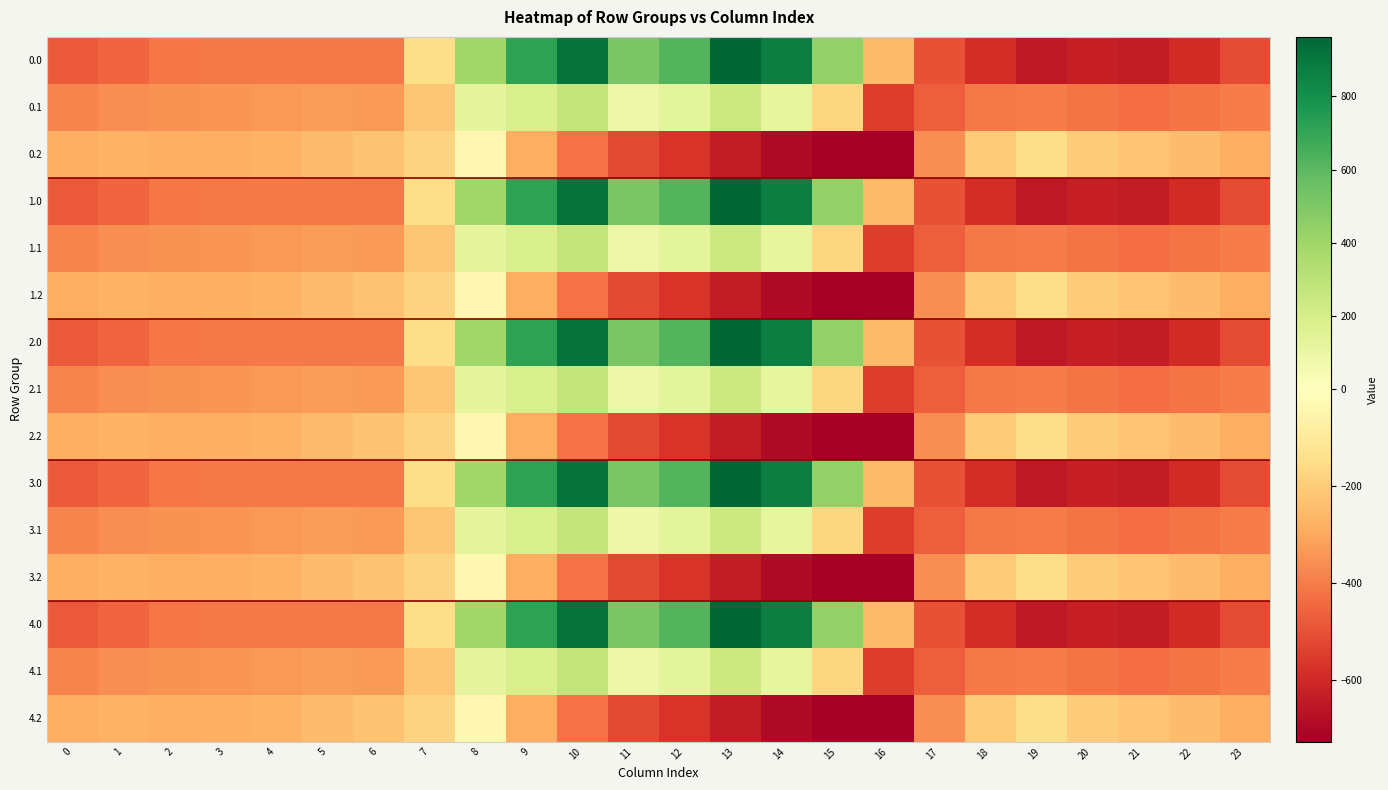

Reading right to left, transcribe all the data shown in this chart.

0.0: 23=-511.3	22=-592.3	21=-638.4	20=-629.9	19=-649.2	18=-586.7	17=-494.8	16=-250.9	15=443.0	14=870.3	13=962.7	12=619.4	11=516.0	10=916.2	9=716.9	8=395.3	7=-150.1	6=-408.0	5=-403.8	4=-404.9	3=-404.4	2=-410.3	1=-449.5	0=-482.0
0.1: 23=-399.4	22=-419.9	21=-432.4	20=-414.5	19=-400.2	18=-405.4	17=-466.6	16=-547.3	15=-173.1	14=113.7	13=241.5	12=134.6	11=87.0	10=274.1	9=191.1	8=125.2	7=-217.1	6=-332.2	5=-325.7	4=-339.6	3=-342.7	2=-347.9	1=-361.1	0=-384.6
0.2: 23=-287.5	22=-247.4	21=-226.4	20=-199.2	19=-151.0	18=-210.0	17=-362.4	16=-726.6	15=-725.8	14=-687.4	13=-640.4	12=-571.2	11=-520.6	10=-423.5	9=-288.5	8=-35.3	7=-176.6	6=-228.8	5=-245.0	4=-274.4	3=-281.0	2=-285.5	1=-272.7	0=-287.1
1.0: 23=-511.3	22=-592.3	21=-638.4	20=-629.9	19=-649.2	18=-586.7	17=-494.8	16=-250.9	15=443.0	14=870.3	13=962.7	12=619.4	11=516.0	10=916.2	9=716.9	8=395.3	7=-150.1	6=-408.0	5=-403.8	4=-404.9	3=-404.4	2=-410.3	1=-449.5	0=-482.0
1.1: 23=-399.4	22=-419.9	21=-432.4	20=-414.5	19=-400.2	18=-405.4	17=-466.6	16=-547.3	15=-173.1	14=113.7	13=241.5	12=134.6	11=87.0	10=274.1	9=191.1	8=125.2	7=-217.1	6=-332.2	5=-325.7	4=-339.6	3=-342.7	2=-347.9	1=-361.1	0=-384.6
1.2: 23=-287.5	22=-247.4	21=-226.4	20=-199.2	19=-151.0	18=-210.0	17=-362.4	16=-726.6	15=-725.8	14=-687.4	13=-640.4	12=-571.2	11=-520.6	10=-423.5	9=-288.5	8=-35.3	7=-176.6	6=-228.8	5=-245.0	4=-274.4	3=-281.0	2=-285.5	1=-272.7	0=-287.1
2.0: 23=-511.3	22=-592.3	21=-638.4	20=-629.9	19=-649.2	18=-586.7	17=-494.8	16=-250.9	15=443.0	14=870.3	13=962.7	12=619.4	11=516.0	10=916.2	9=716.9	8=395.3	7=-150.1	6=-408.0	5=-403.8	4=-404.9	3=-404.4	2=-410.3	1=-449.5	0=-482.0
2.1: 23=-399.4	22=-419.9	21=-432.4	20=-414.5	19=-400.2	18=-405.4	17=-466.6	16=-547.3	15=-173.1	14=113.7	13=241.5	12=134.6	11=87.0	10=274.1	9=191.1	8=125.2	7=-217.1	6=-332.2	5=-325.7	4=-339.6	3=-342.7	2=-347.9	1=-361.1	0=-384.6
2.2: 23=-287.5	22=-247.4	21=-226.4	20=-199.2	19=-151.0	18=-210.0	17=-362.4	16=-726.6	15=-725.8	14=-687.4	13=-640.4	12=-571.2	11=-520.6	10=-423.5	9=-288.5	8=-35.3	7=-176.6	6=-228.8	5=-245.0	4=-274.4	3=-281.0	2=-285.5	1=-272.7	0=-287.1
3.0: 23=-511.3	22=-592.3	21=-638.4	20=-629.9	19=-649.2	18=-586.7	17=-494.8	16=-250.9	15=443.0	14=870.3	13=962.7	12=619.4	11=516.0	10=916.2	9=716.9	8=395.3	7=-150.1	6=-408.0	5=-403.8	4=-404.9	3=-404.4	2=-410.3	1=-449.5	0=-482.0
3.1: 23=-399.4	22=-419.9	21=-432.4	20=-414.5	19=-400.2	18=-405.4	17=-466.6	16=-547.3	15=-173.1	14=113.7	13=241.5	12=134.6	11=87.0	10=274.1	9=191.1	8=125.2	7=-217.1	6=-332.2	5=-325.7	4=-339.6	3=-342.7	2=-347.9	1=-361.1	0=-384.6
3.2: 23=-287.5	22=-247.4	21=-226.4	20=-199.2	19=-151.0	18=-210.0	17=-362.4	16=-726.6	15=-725.8	14=-687.4	13=-640.4	12=-571.2	11=-520.6	10=-423.5	9=-288.5	8=-35.3	7=-176.6	6=-228.8	5=-245.0	4=-274.4	3=-281.0	2=-285.5	1=-272.7	0=-287.1
4.0: 23=-511.3	22=-592.3	21=-638.4	20=-629.9	19=-649.2	18=-586.7	17=-494.8	16=-250.9	15=443.0	14=870.3	13=962.7	12=619.4	11=516.0	10=916.2	9=716.9	8=395.3	7=-150.1	6=-408.0	5=-403.8	4=-404.9	3=-404.4	2=-410.3	1=-449.5	0=-482.0
4.1: 23=-399.4	22=-419.9	21=-432.4	20=-414.5	19=-400.2	18=-405.4	17=-466.6	16=-547.3	15=-173.1	14=113.7	13=241.5	12=134.6	11=87.0	10=274.1	9=191.1	8=125.2	7=-217.1	6=-332.2	5=-325.7	4=-339.6	3=-342.7	2=-347.9	1=-361.1	0=-384.6
4.2: 23=-287.5	22=-247.4	21=-226.4	20=-199.2	19=-151.0	18=-210.0	17=-362.4	16=-726.6	15=-725.8	14=-687.4	13=-640.4	12=-571.2	11=-520.6	10=-423.5	9=-288.5	8=-35.3	7=-176.6	6=-228.8	5=-245.0	4=-274.4	3=-281.0	2=-285.5	1=-272.7	0=-287.1